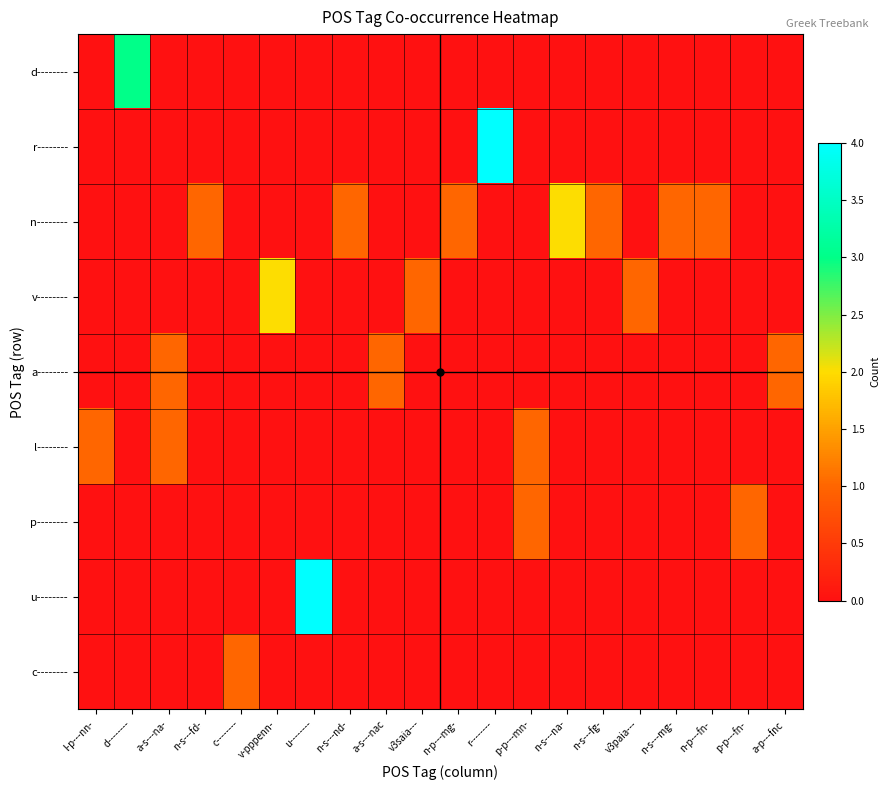

How many distinct data groups are displayed?

9